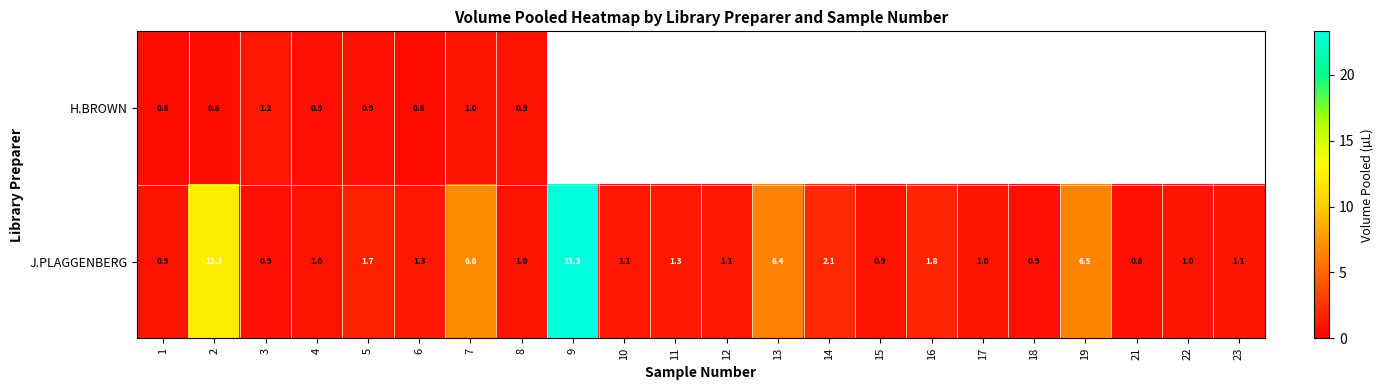

Between 2 and 22, which series saw the biggest shift?

J.PLAGGENBERG